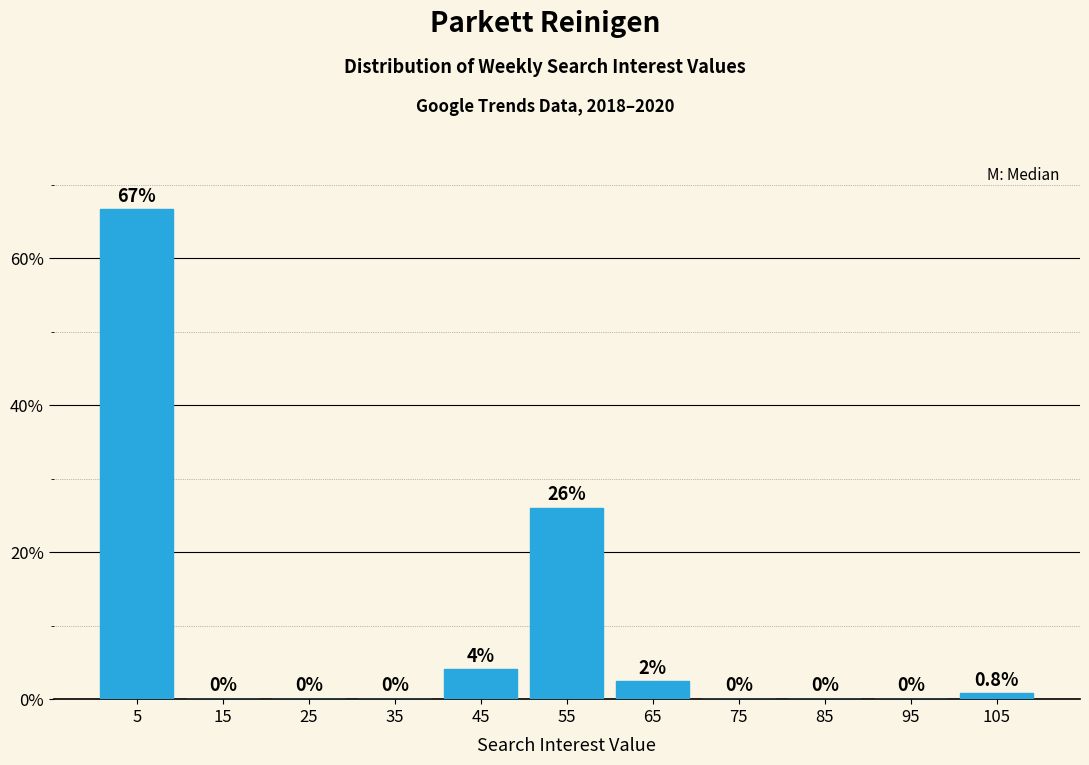

Over which range of the x-axis is the bar tallest?

0 to 10